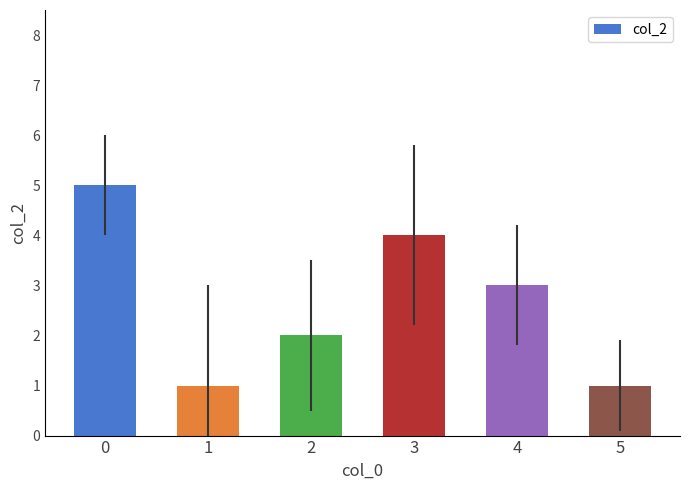

Reading right to left, list all the values displayed in this chart.

5=1	4=3	3=4	2=2	1=1	0=5